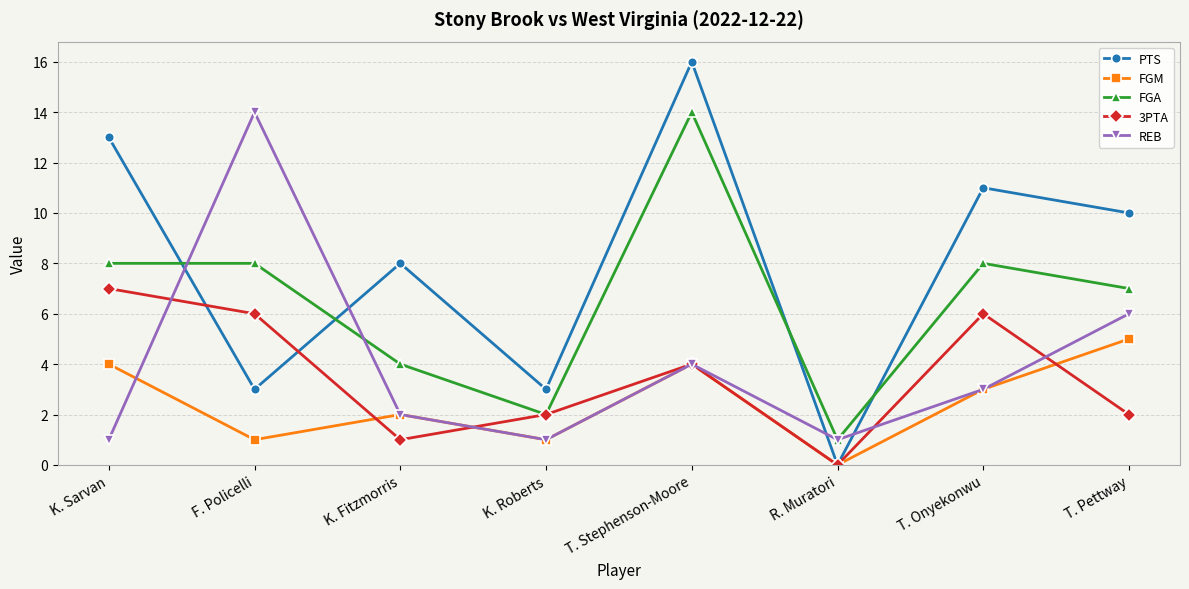

Where is the first local maximum for FGM?

K. Fitzmorris